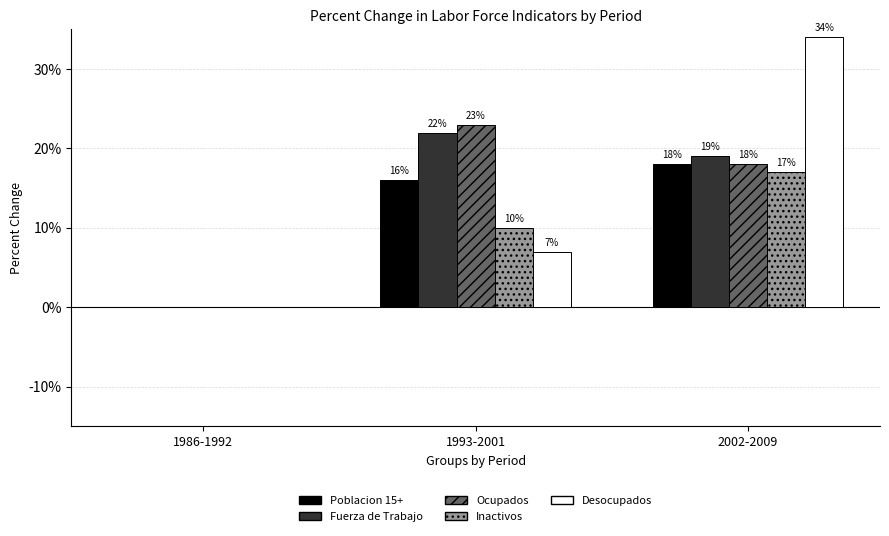

What is the sum of all Inactivos values?

27